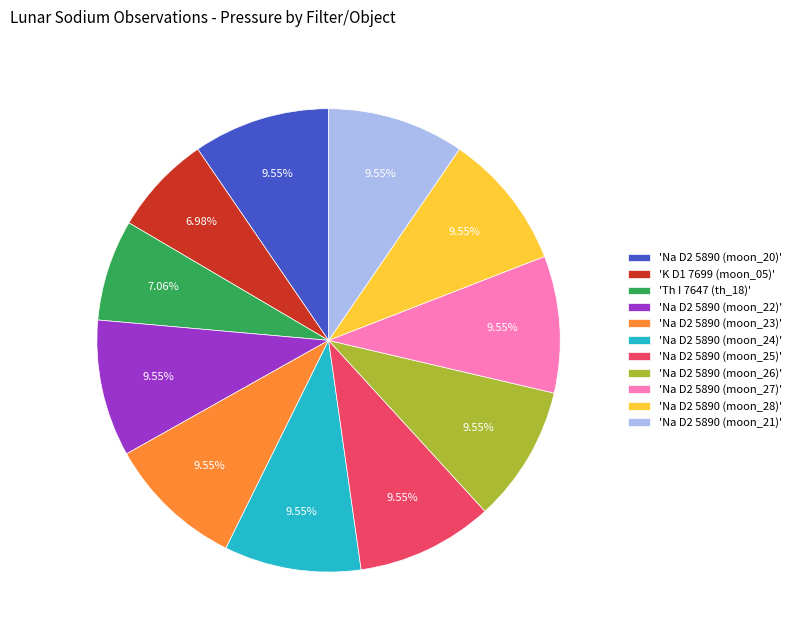

Does any single category account for the majority?

No